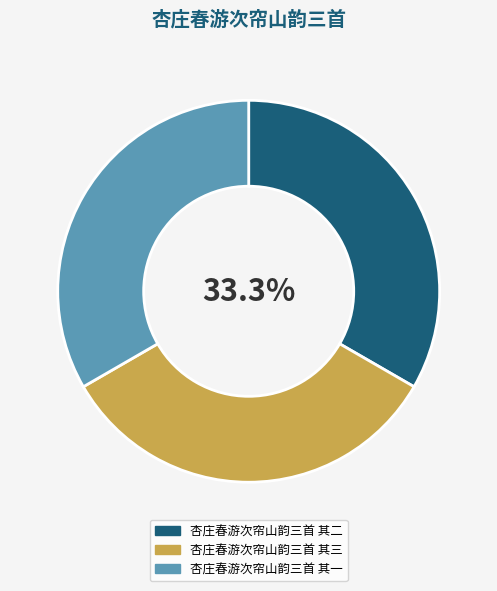

What percentage is the 杏庄春游次帘山韵三首 其二 slice, to the nearest percent?

33%